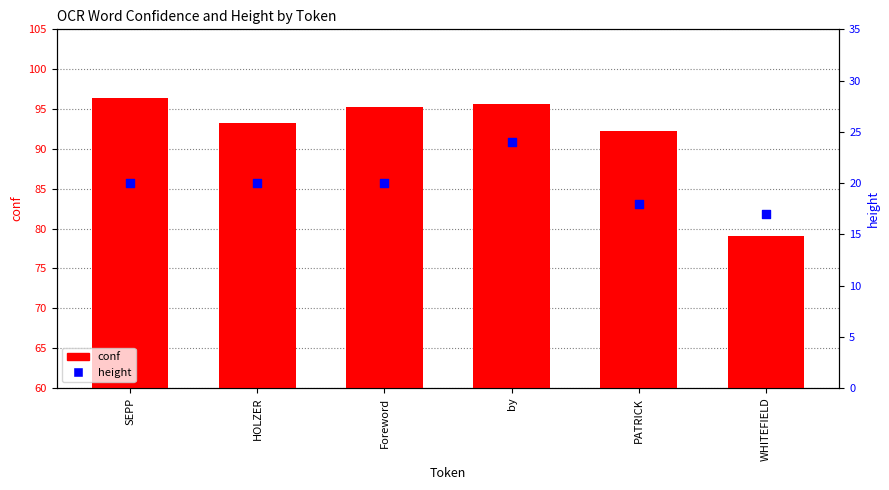

What are all the series names shown in the legend?

conf, height